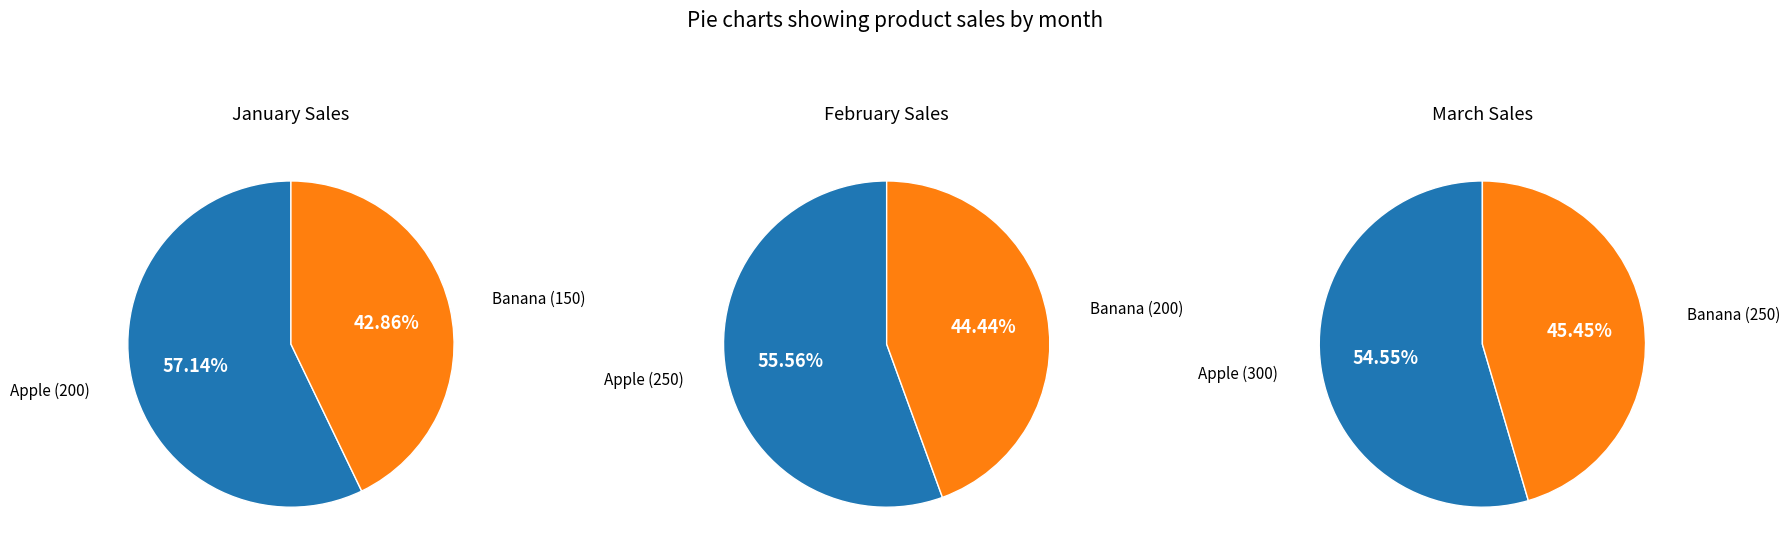

Which slice is the smallest?

Banana